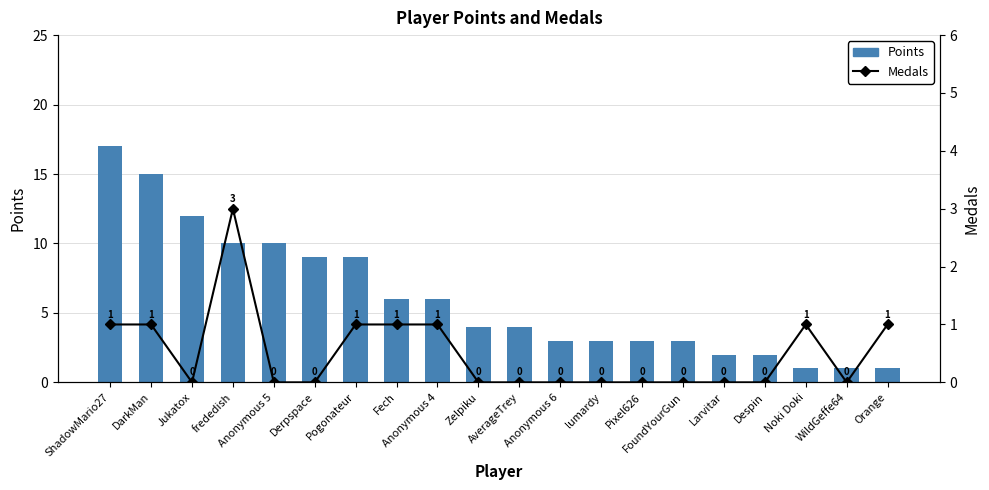

What is the label of the 16th bar from the left?

Larvitar